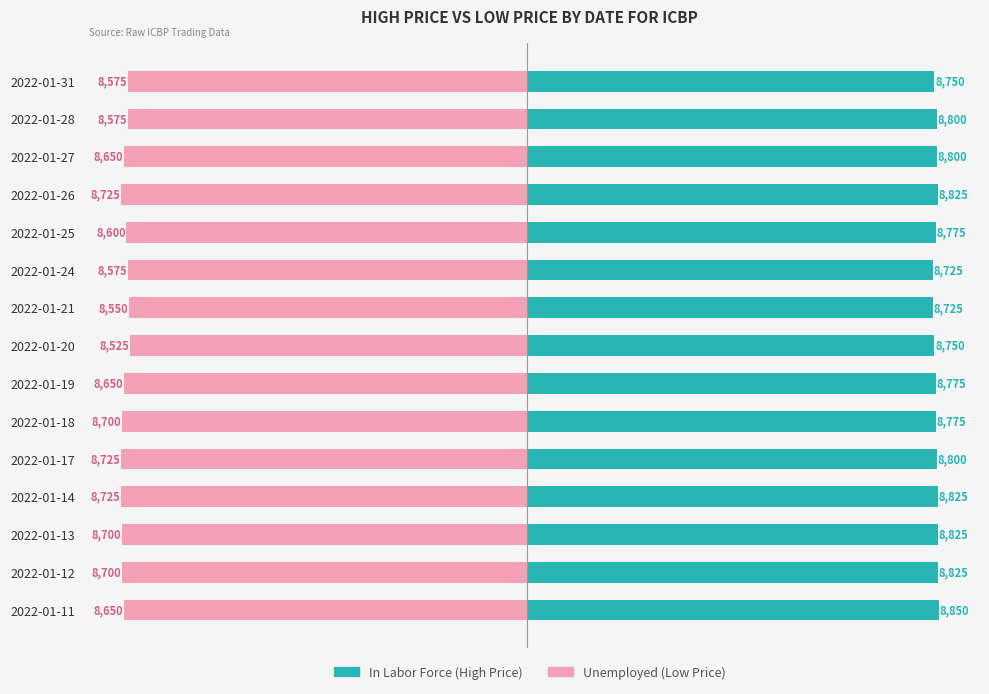

True or false: In Labor Force has a value of 13142 at 2022-01-17.

False